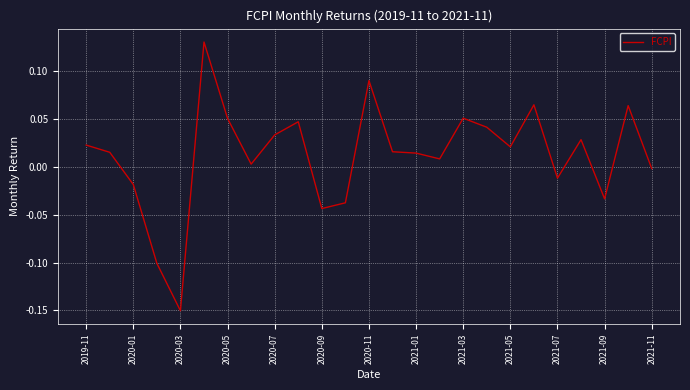

What is the difference between the maximum and minimum values?

0.3